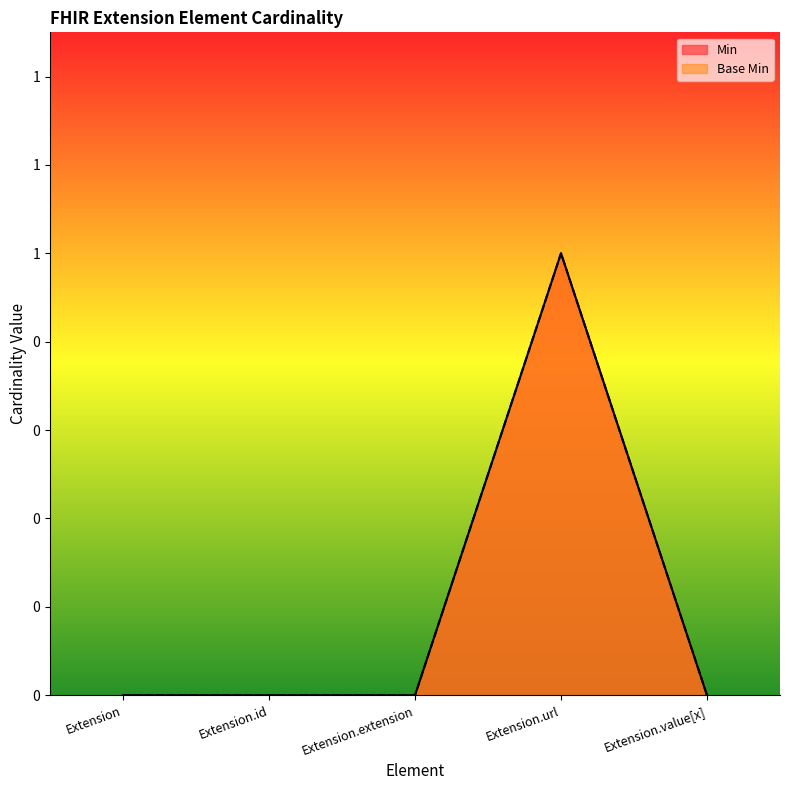

True or false: Base Min has more than 2 points higher than both neighbors.

False